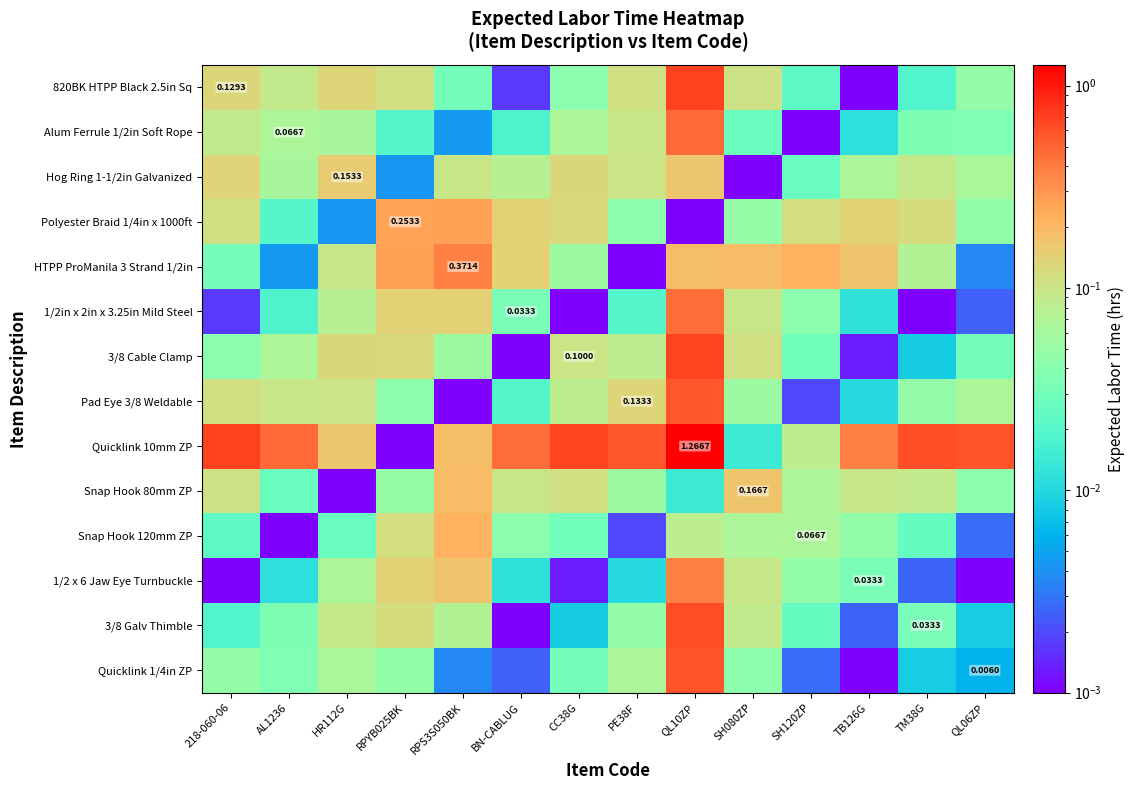

Rank the categories by Snap Hook 120mm ZP value from highest to lowest.

RPS3S050BK, RPYB025BK, QL10ZP, SH080ZP, SH120ZP, TB126G, BN-CABLUG, CC38G, HR112G, TM38G, 218-060-06, QL06ZP, PE38F, AL1236